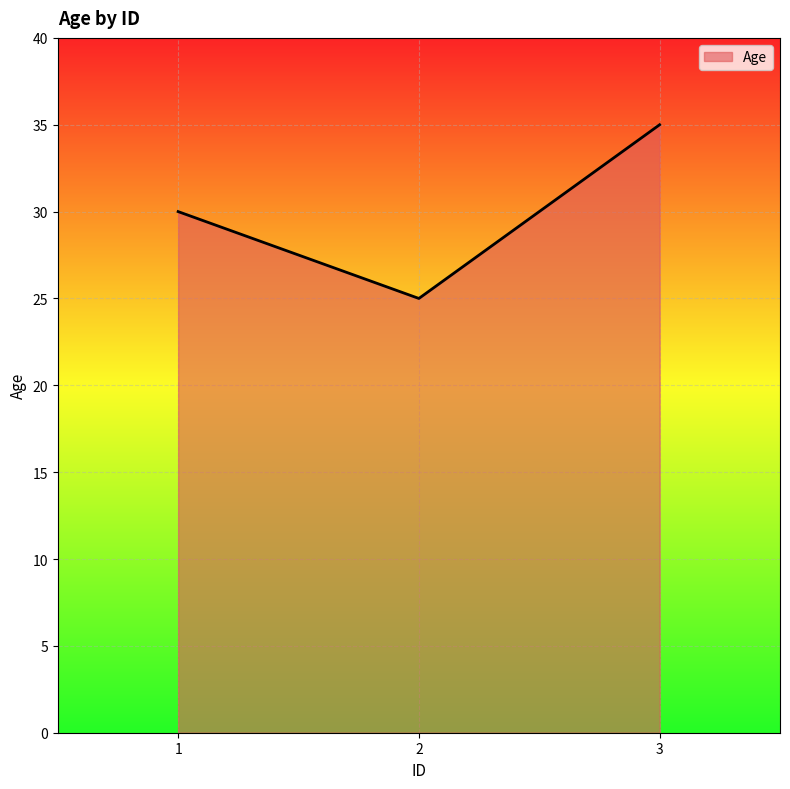

What is the change in value from 2 to 3?

+10